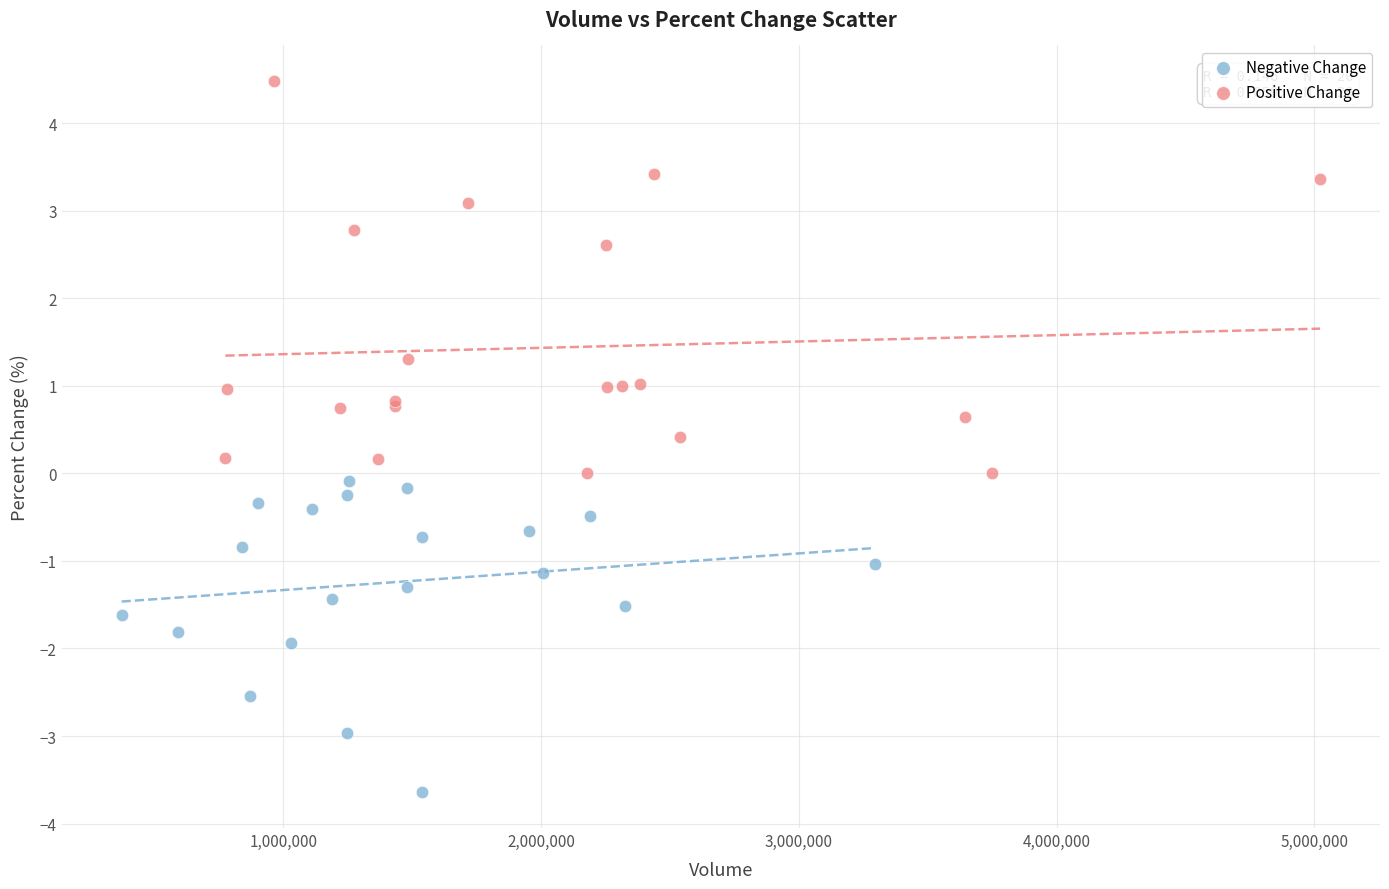

Which series contains the highest Y value?

Positive Change